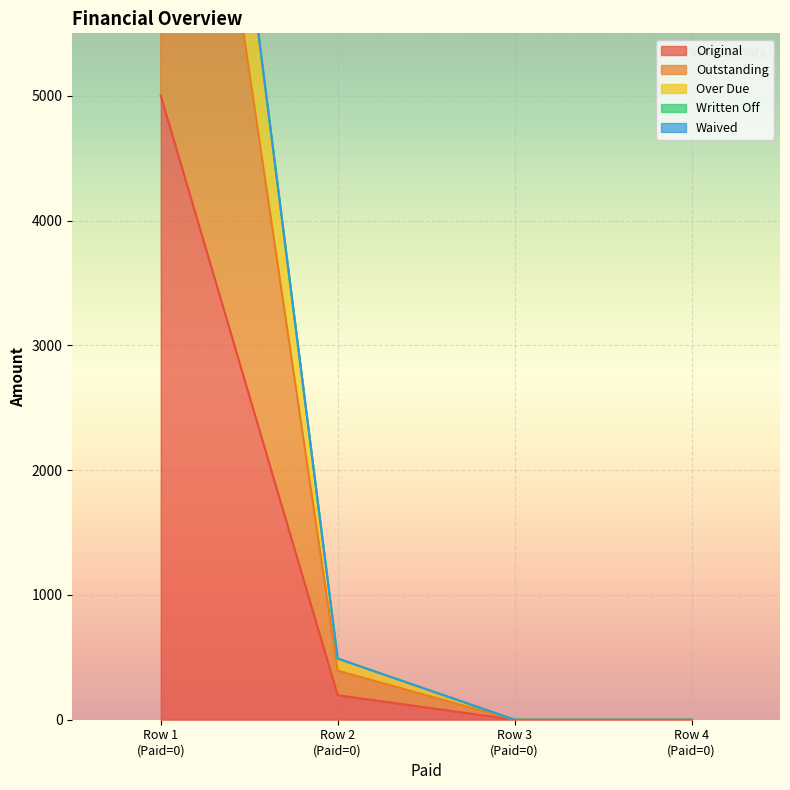

True or false: Original has more than 1 points higher than both neighbors.

False